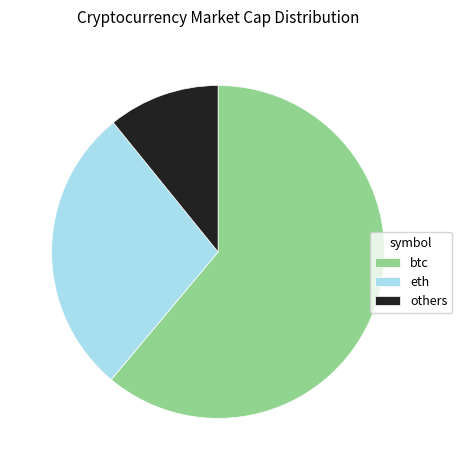

Which has a higher value, btc or others?

btc